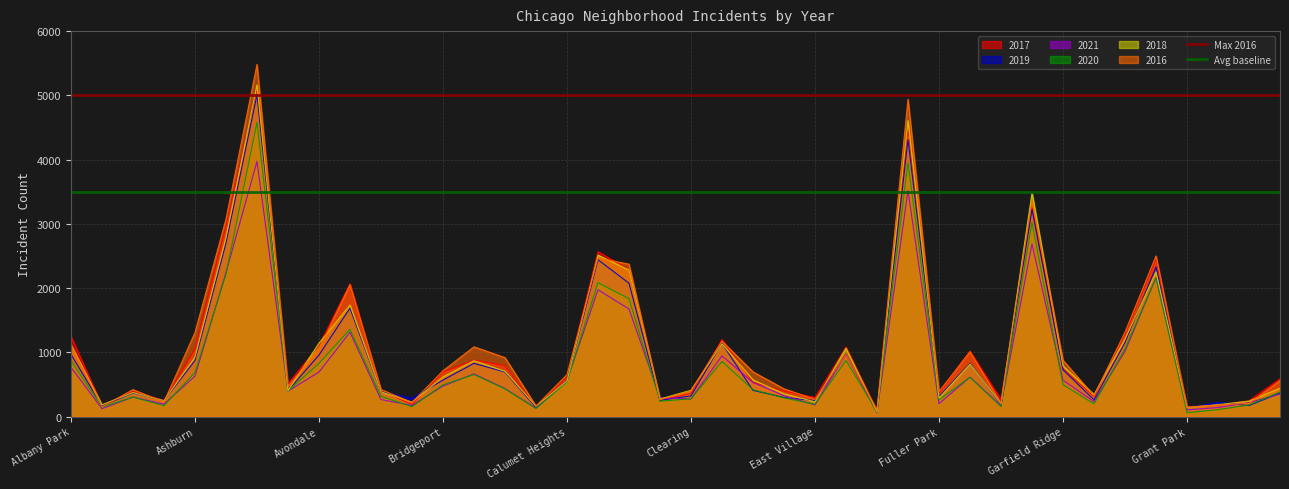

The 2019 series shows 1741 at Albany Park. True or false?

False